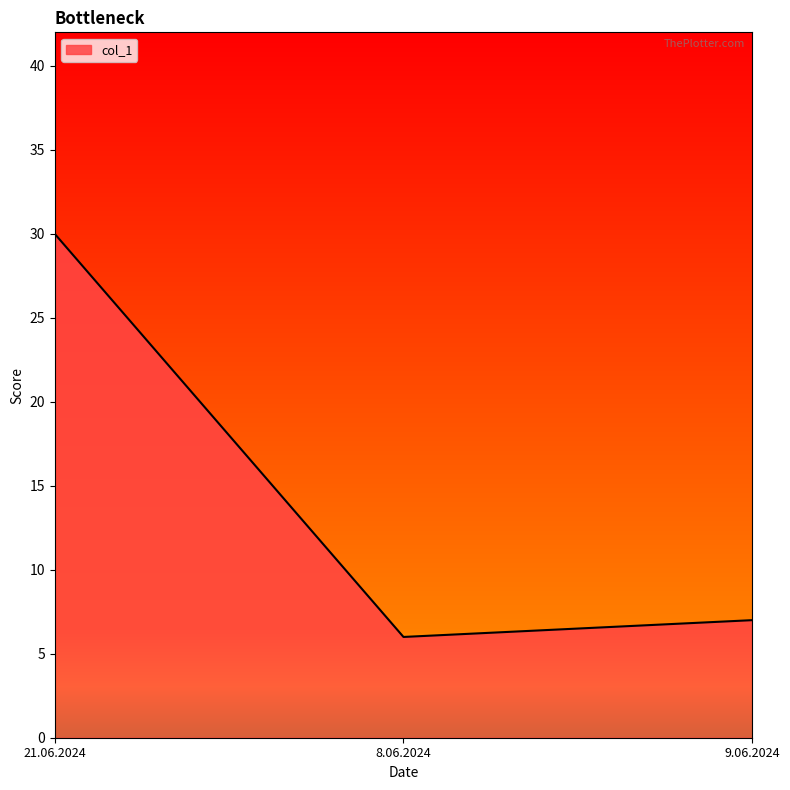

Reading left to right, list all the values displayed in this chart.

21.06.2024=30	8.06.2024=6	9.06.2024=7